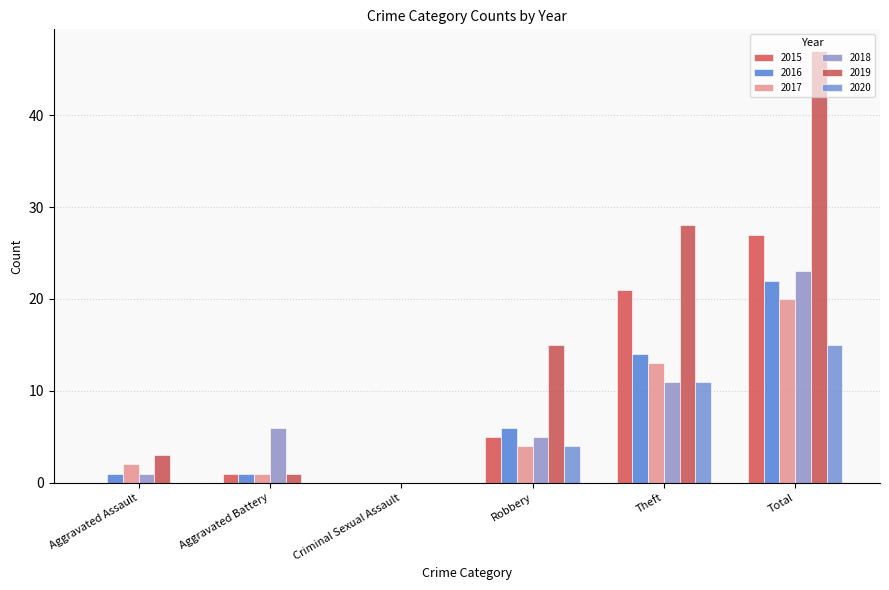

Is the value of 2020 at Robbery greater than the value of 2017 at Robbery?

No